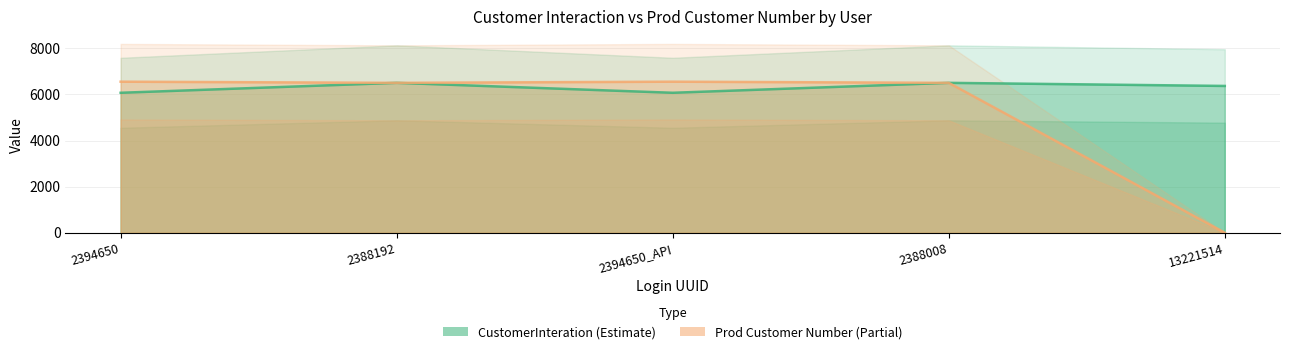

The Prod Customer Number series shows 6500.0 at 2388008. True or false?

True